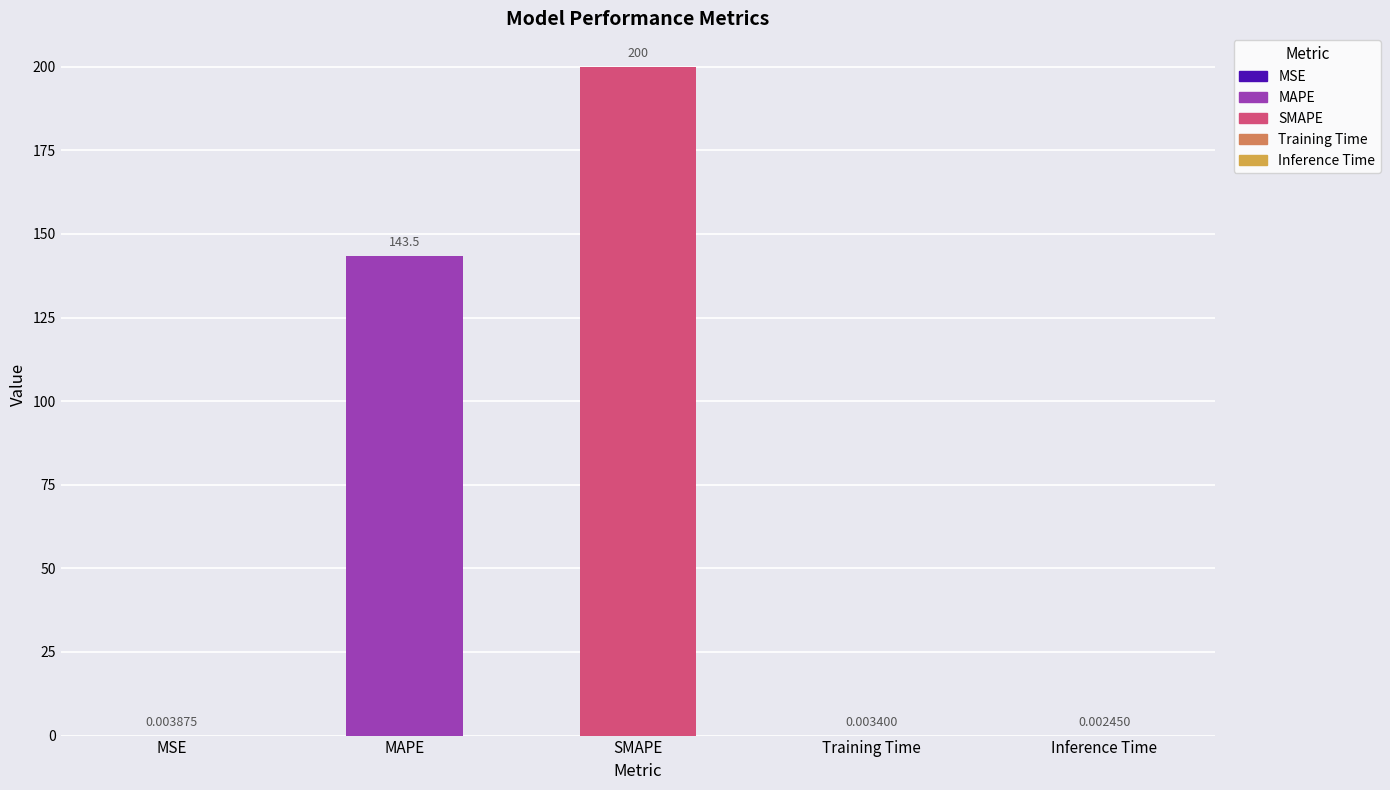

At which label is the value closest to 100?

MAPE